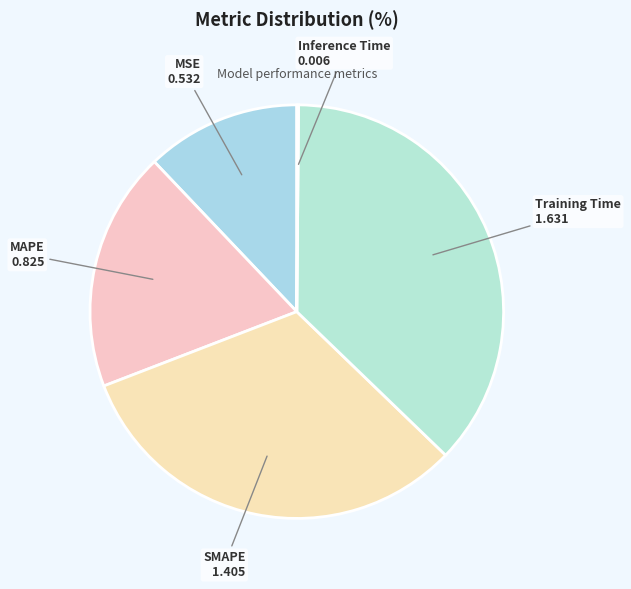

True or false: MAPE accounts for 19% of the total.

True